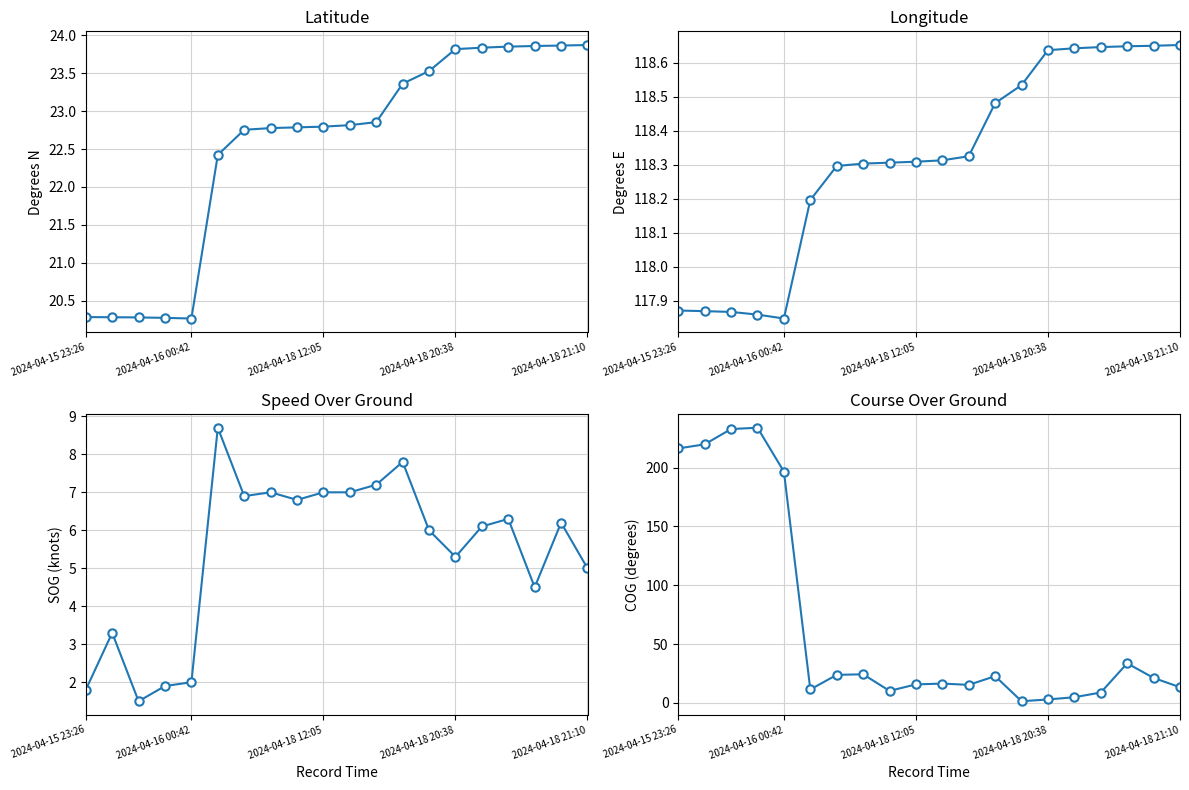

Is it true that Longitude equals 118.6 at 18?

True